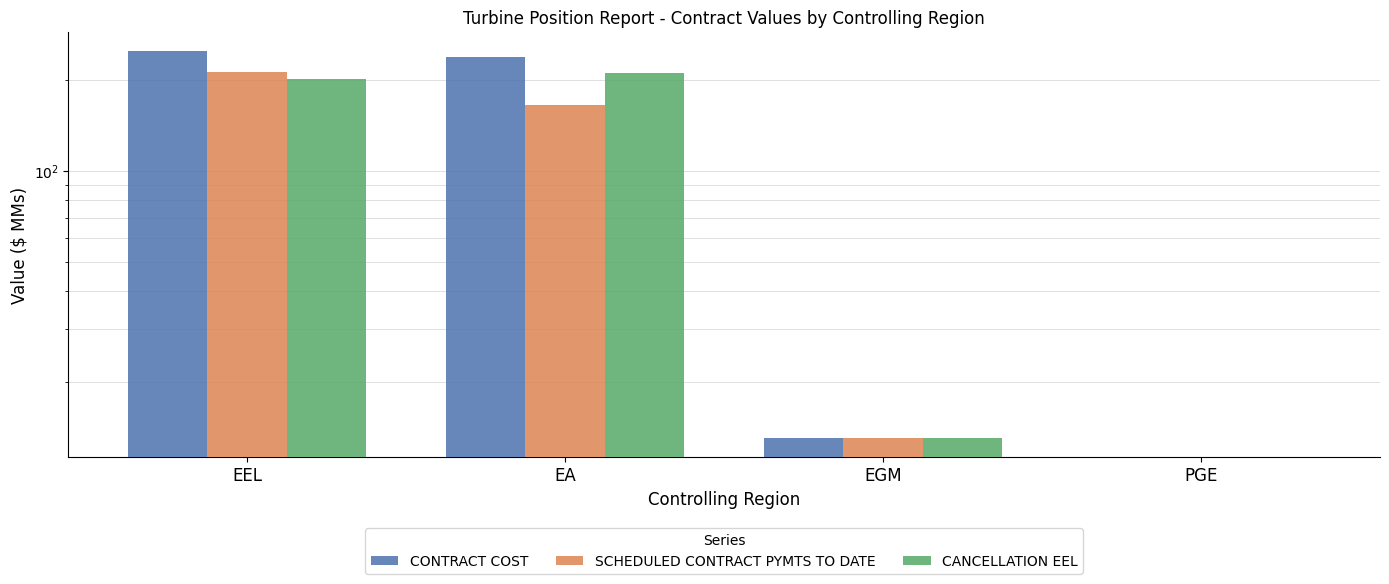

True or false: CANCELLATION EEL has a value of 3.3 at EGM.

False